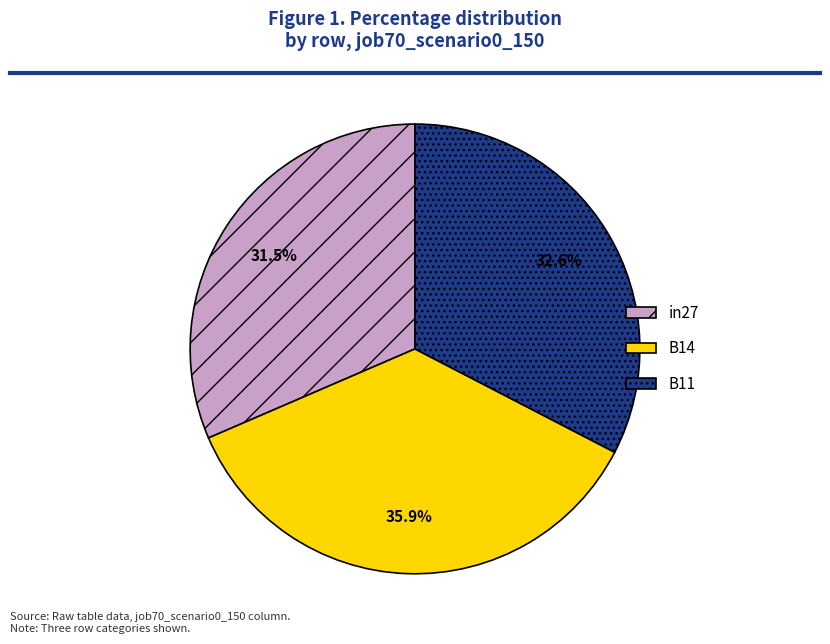

Is the sum of B11 and in27 greater than half?

Yes